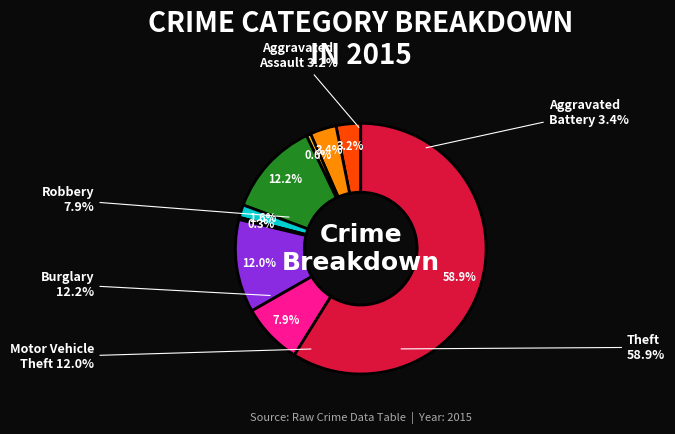

Is there any slice that represents more than half of the pie?

Yes